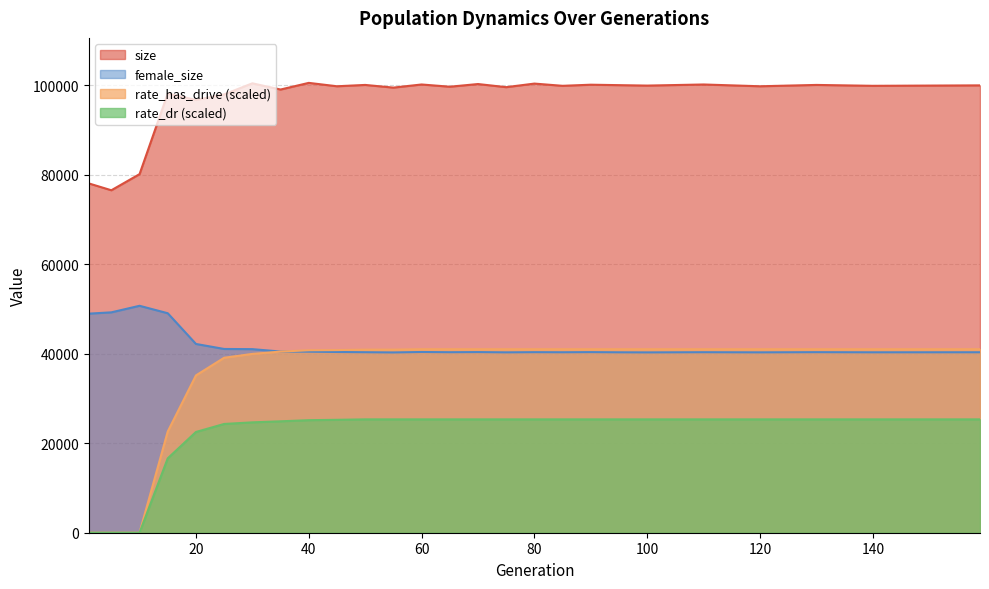

What value does the rate_has_drive series have at 55?

40927.5